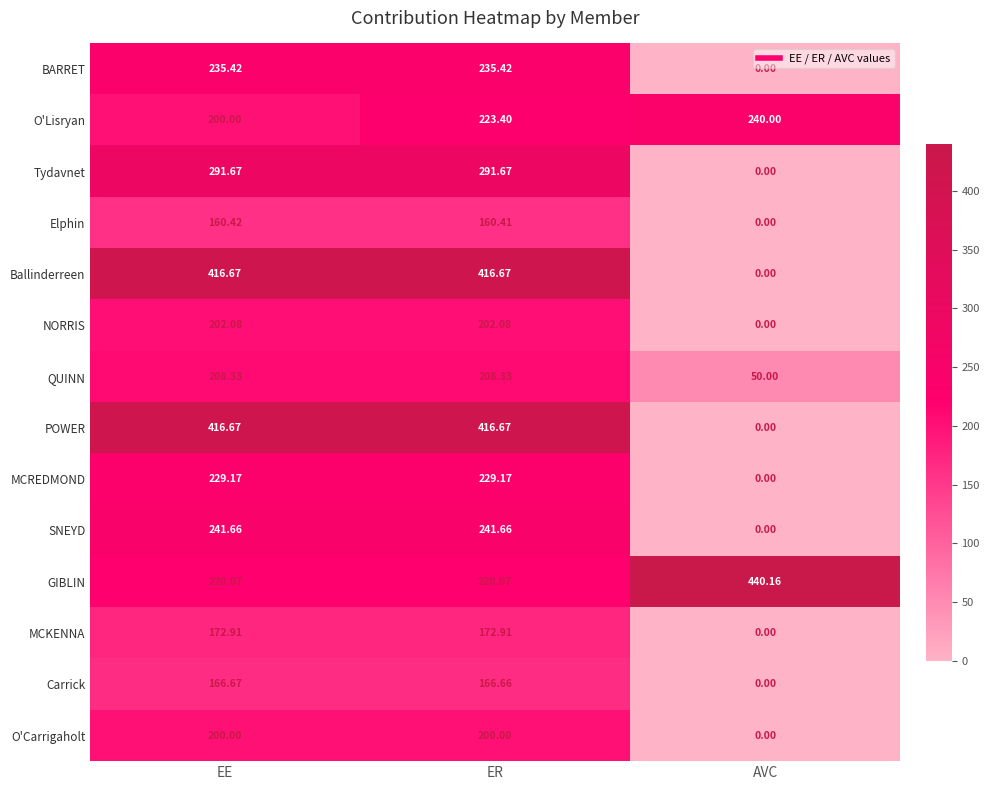

What is the total value across all series at EE?

3361.7